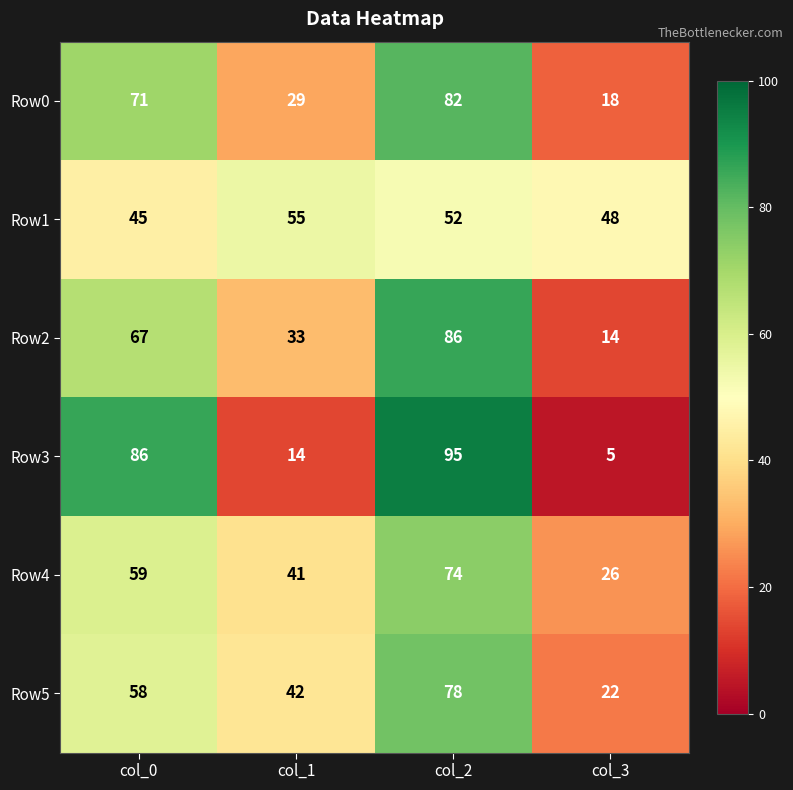

Reading left to right, transcribe all the data shown in this chart.

Row0: col_0=71	col_1=29	col_2=82	col_3=18
Row1: col_0=45	col_1=55	col_2=52	col_3=48
Row2: col_0=67	col_1=33	col_2=86	col_3=14
Row3: col_0=86	col_1=14	col_2=95	col_3=5
Row4: col_0=59	col_1=41	col_2=74	col_3=26
Row5: col_0=58	col_1=42	col_2=78	col_3=22